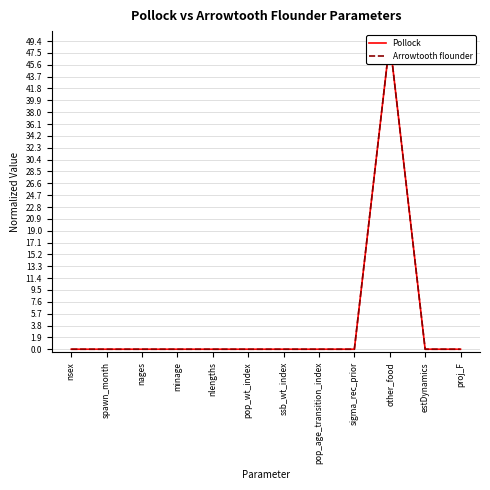

Rank the series by their average value, from highest to lowest.

Arrowtooth flounder, Pollock